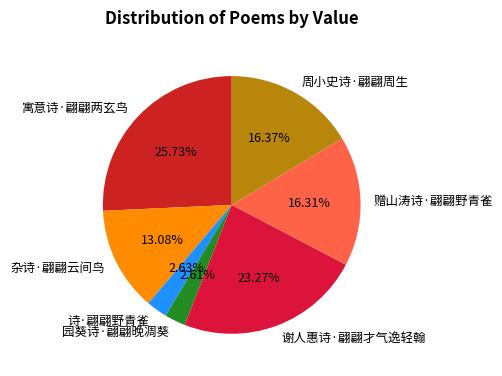

Does 赠山涛诗·翩翩野青雀 represent more than half of the total?

No